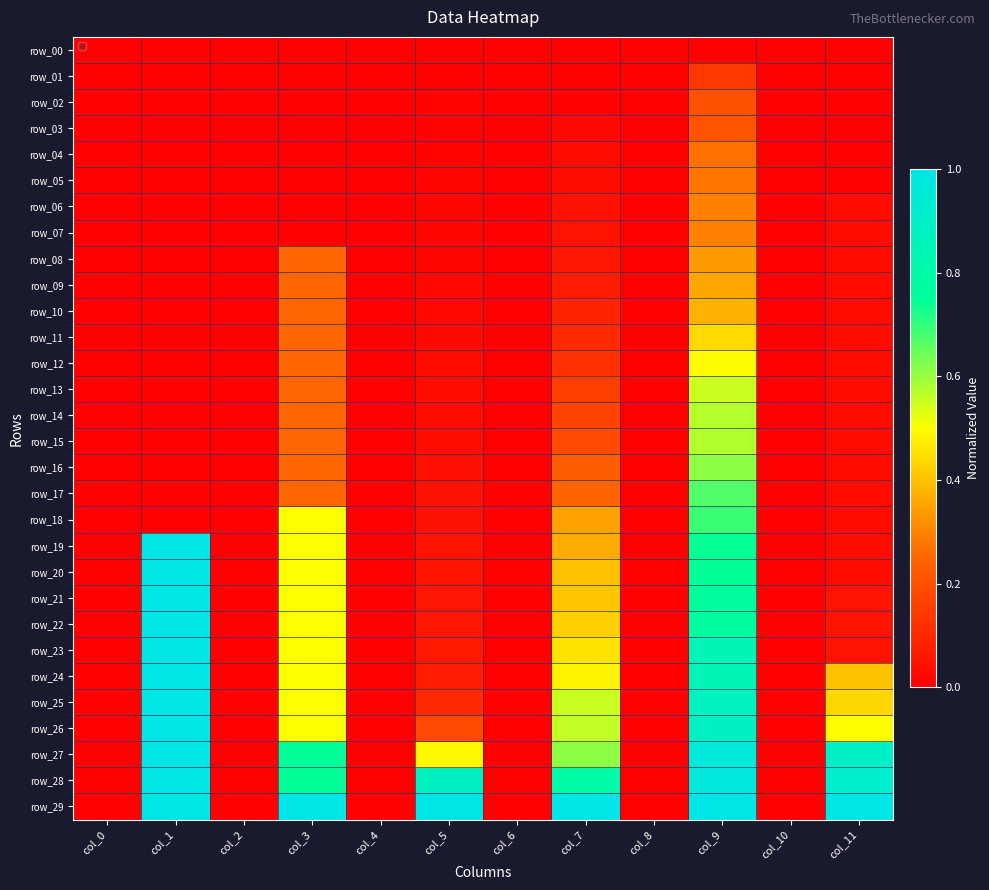

Is it true that row_26 equals 0.3 at col_3?

False